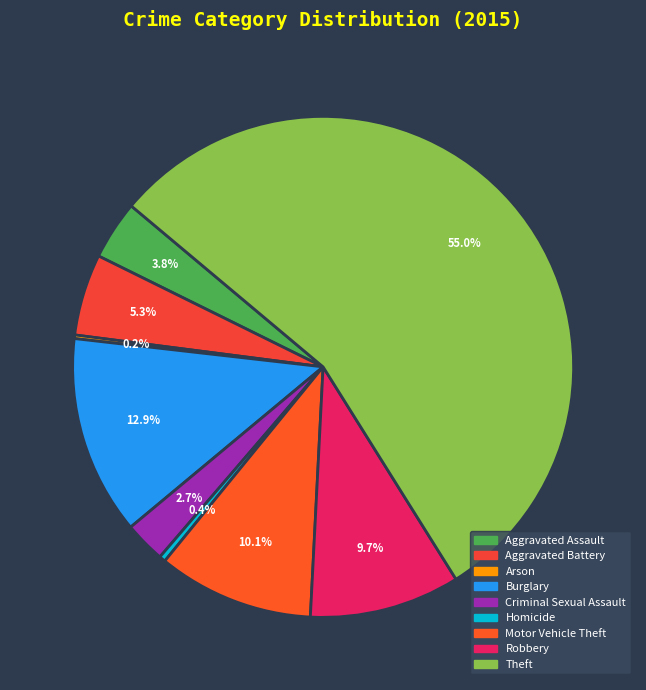

To the nearest percent, what is the average slice percentage?

11%